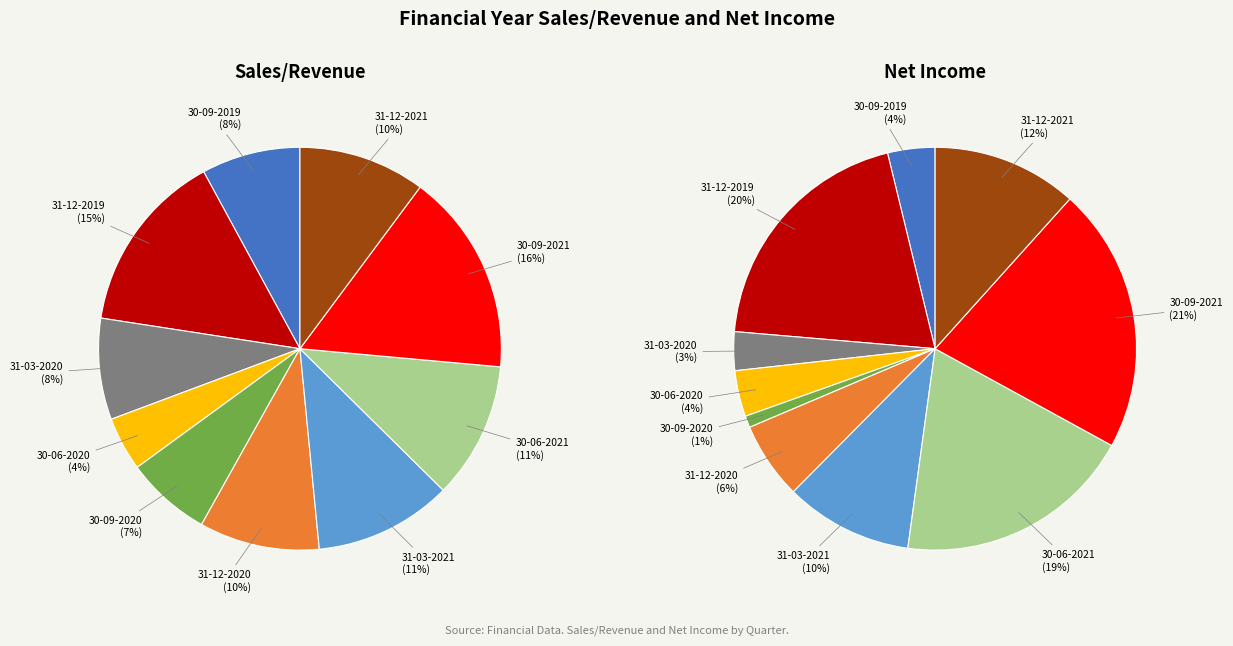

Between 30-06-2020 and 30-09-2020, which series saw the biggest shift?

Sales/Revenue